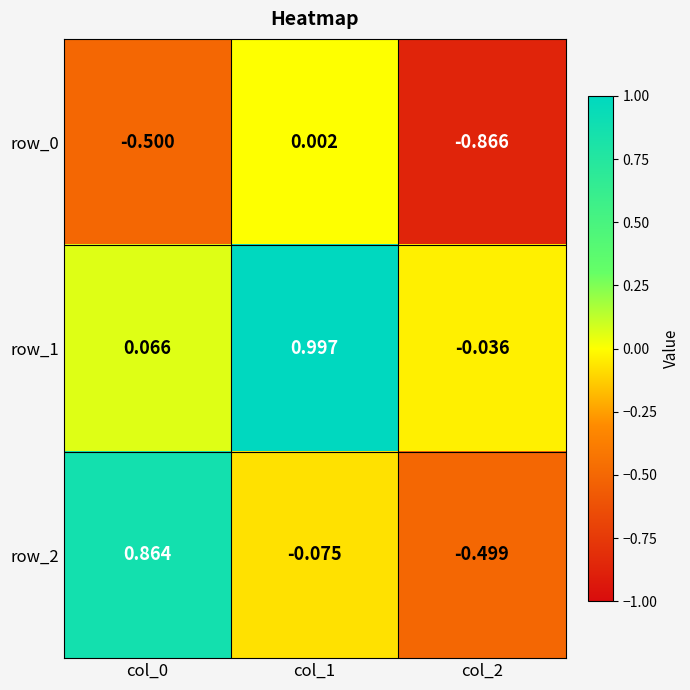

Is the value of row_2 at col_0 greater than the value of row_1 at col_1?

No